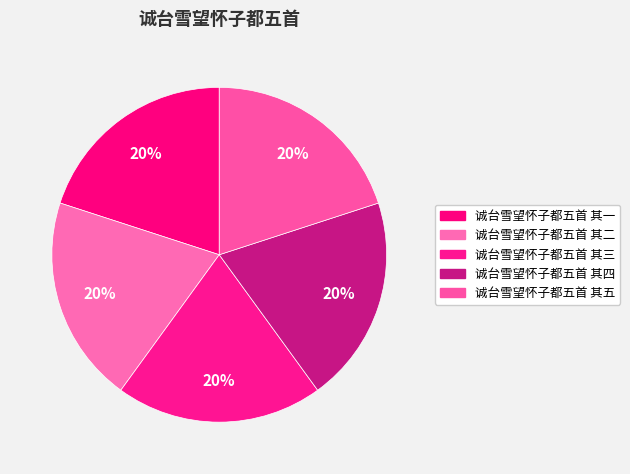

Combined, do 诚台雪望怀子都五首 其二 and 诚台雪望怀子都五首 其四 account for over 50%?

No